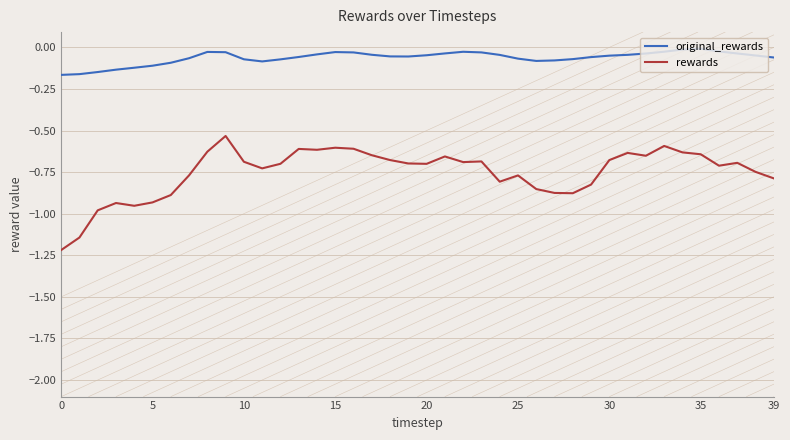

What is the minimum value shown in the chart?

-1.2